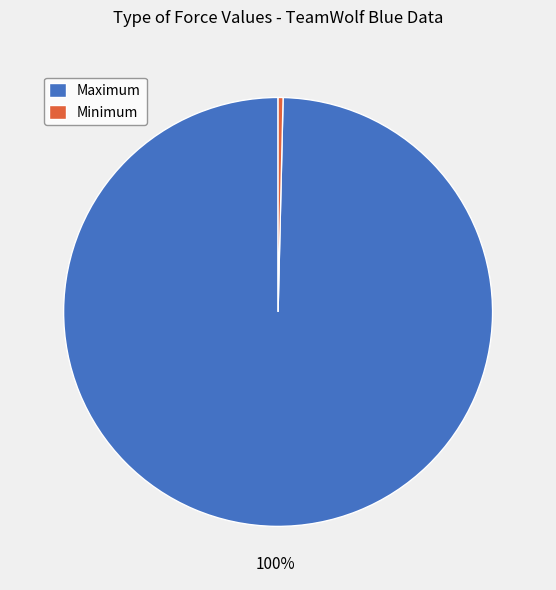

Is there a majority slice in this chart?

Yes